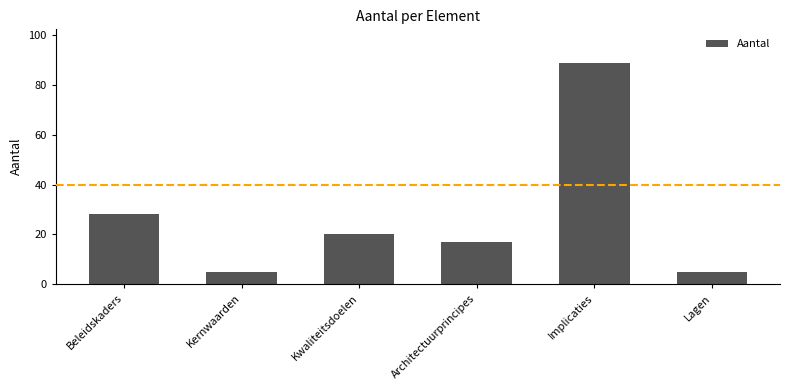

Are the bars horizontal?

No